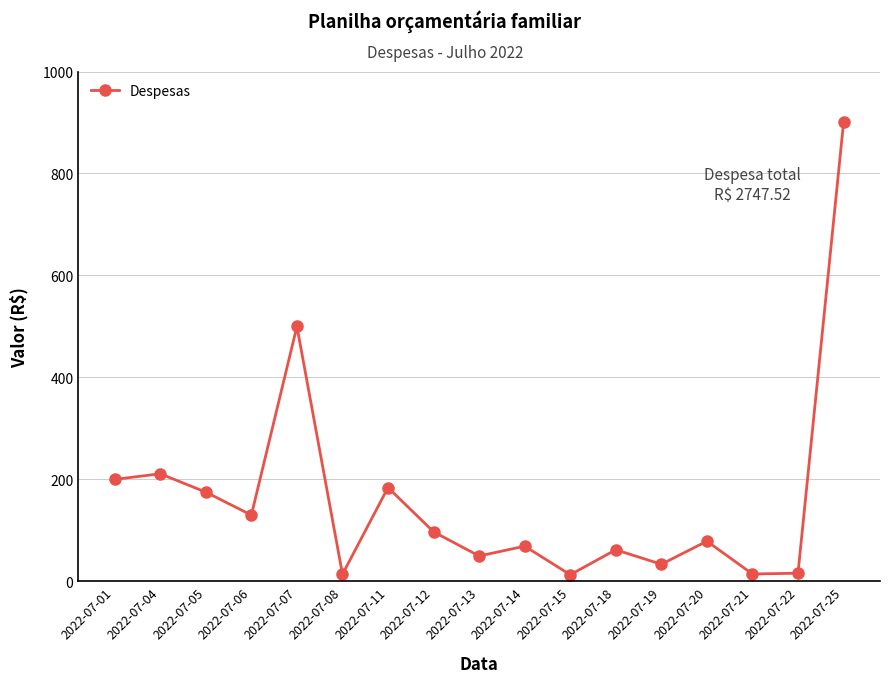

What is the ratio of the value at 2022-07-13 to the value at 2022-07-19?

1.5